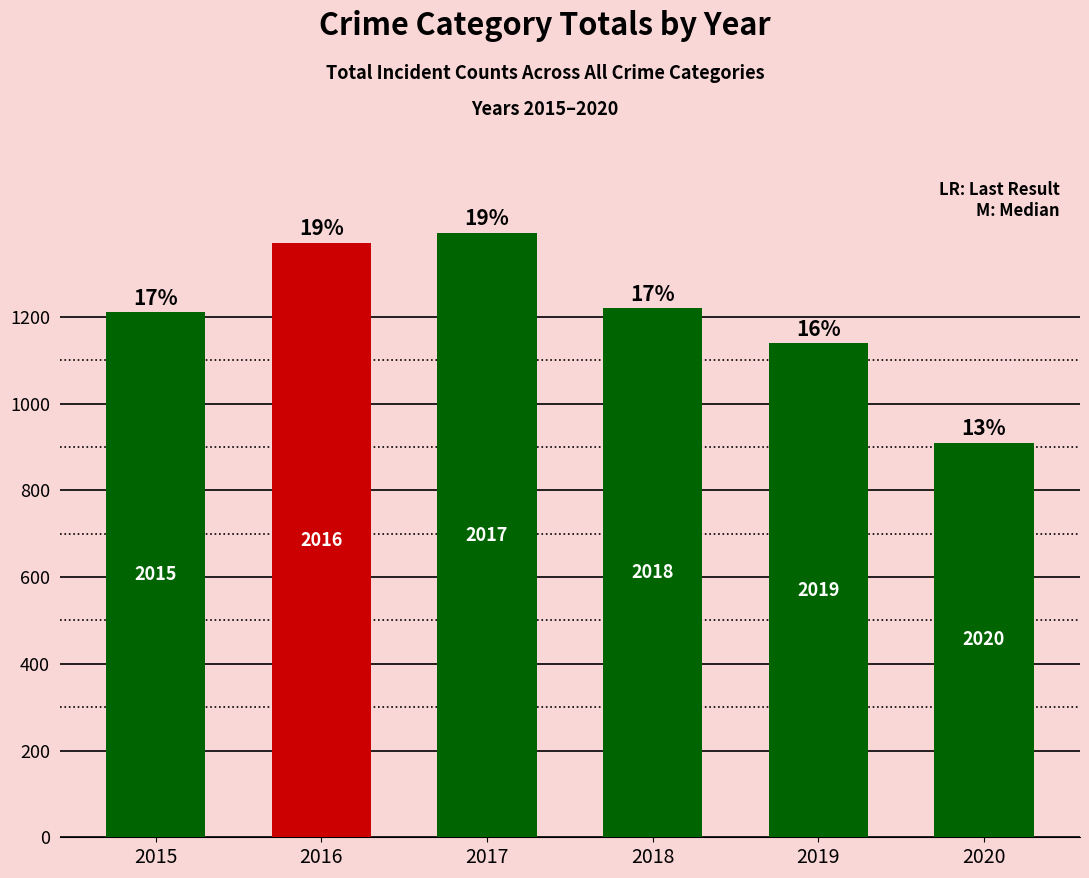

What is the value of the 5th bar from the left?

1139